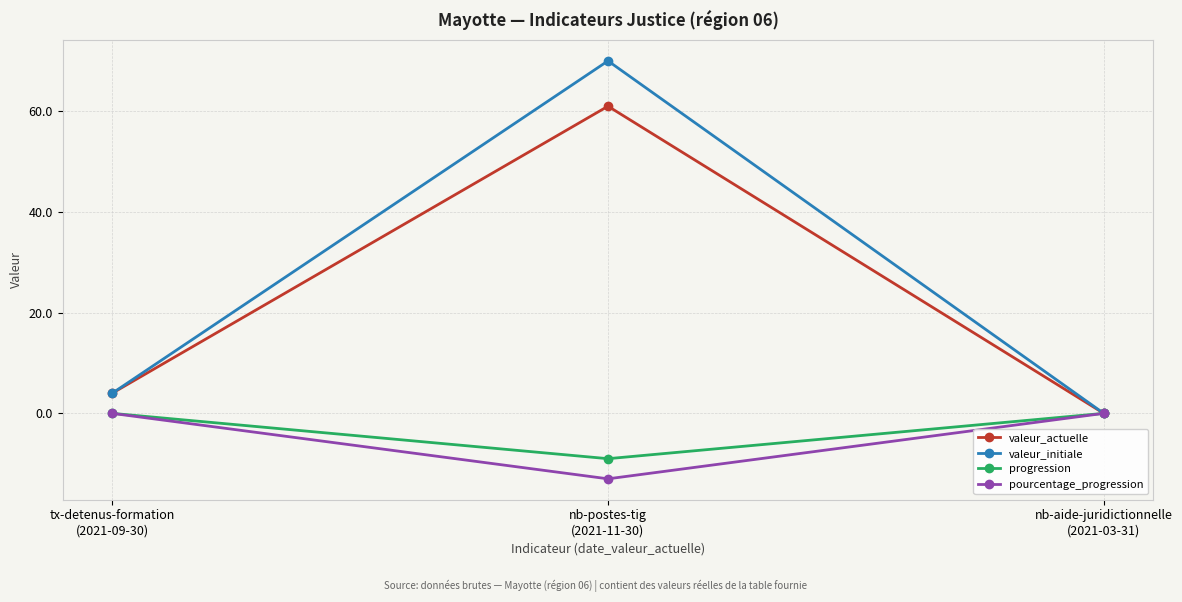

Which label corresponds to the largest value in the chart?

nb-postes-tig
(2021-11-30)